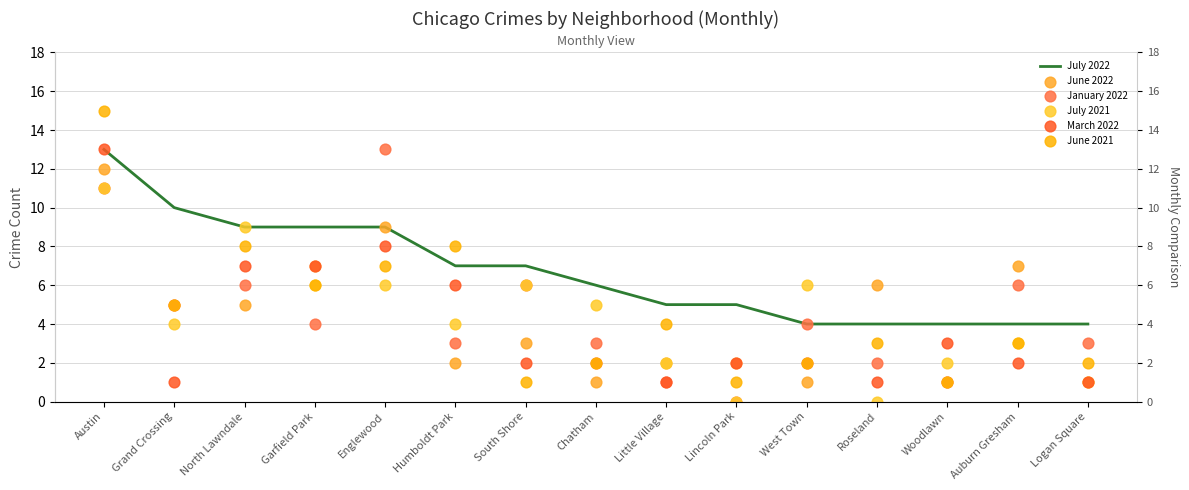

Which series reaches the minimum Y coordinate?

January 2022